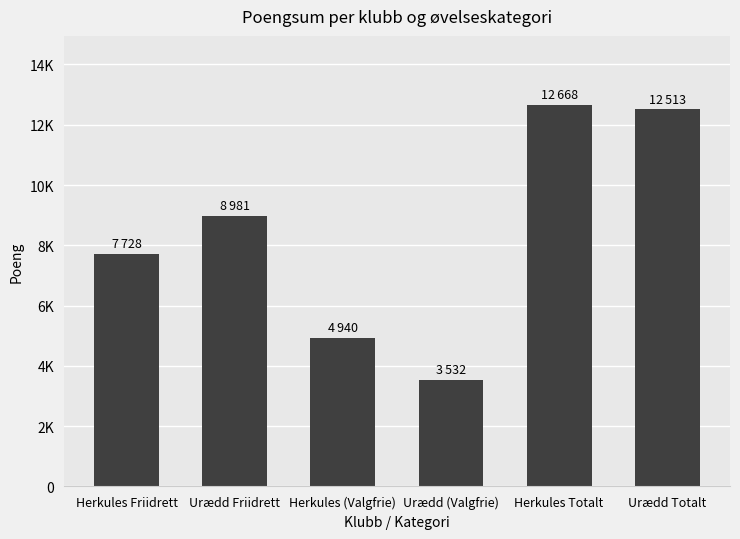

Approximately how many times larger is the value at Urædd (Valgfrie) compared to Urædd Friidrett?

0.4